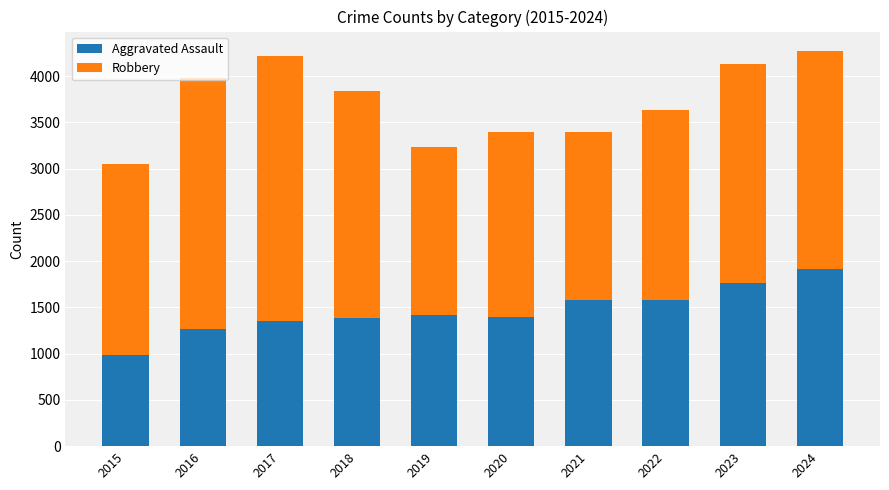

What is the highest value of the Aggravated Assault series?

1917